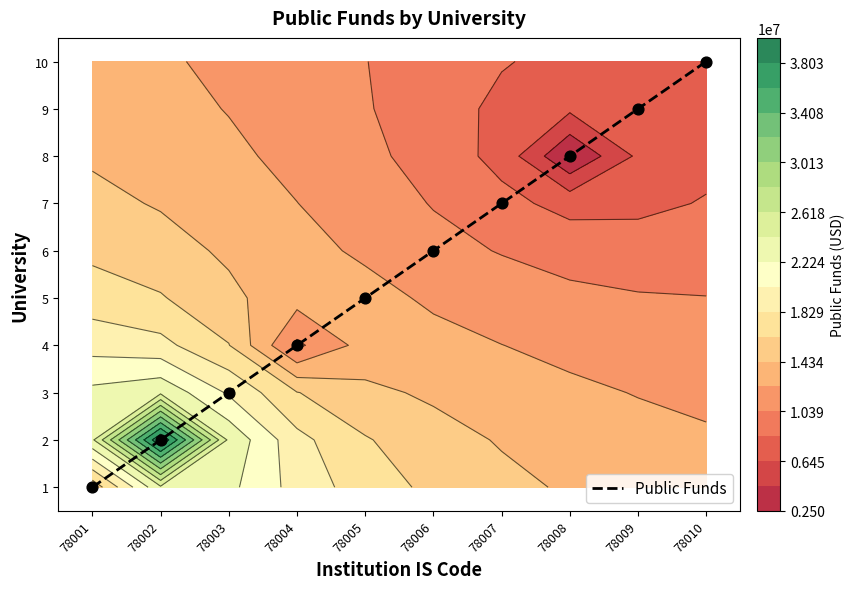

Which label corresponds to the smallest value in the chart?

78001